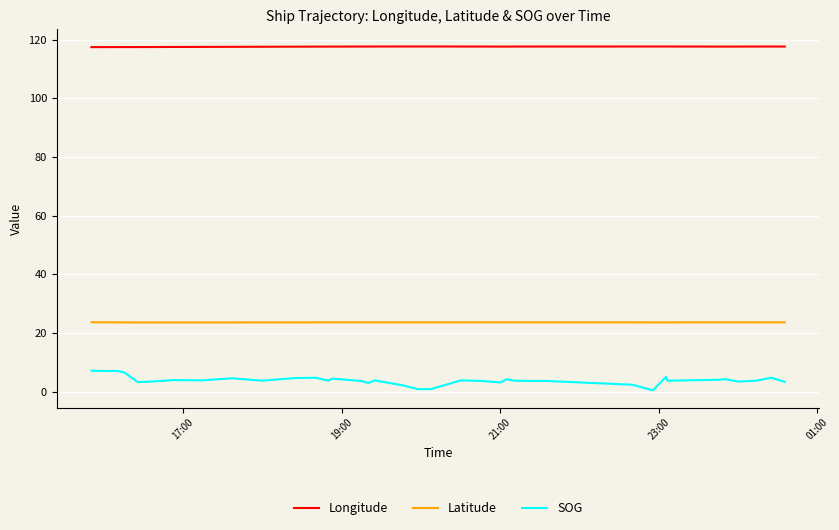

What is the average value of the Longitude series?

117.6